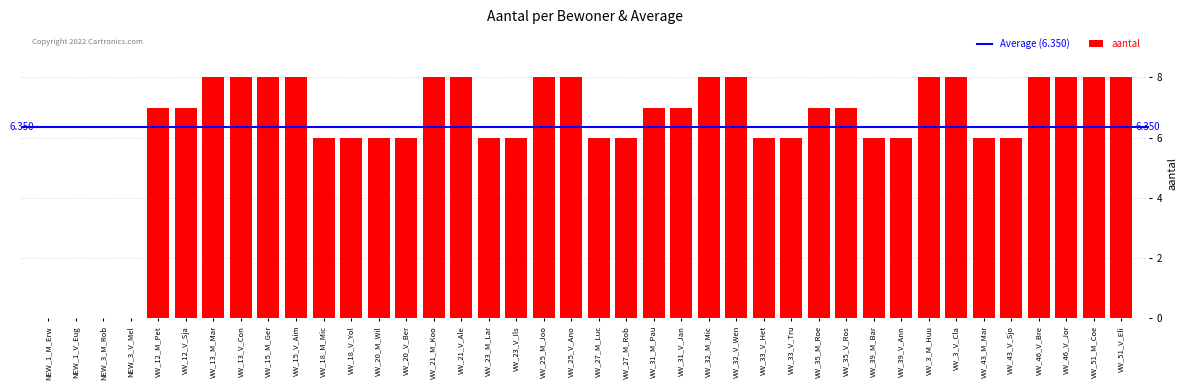

Where does the data first go above 7?

VW_13_M_Mar